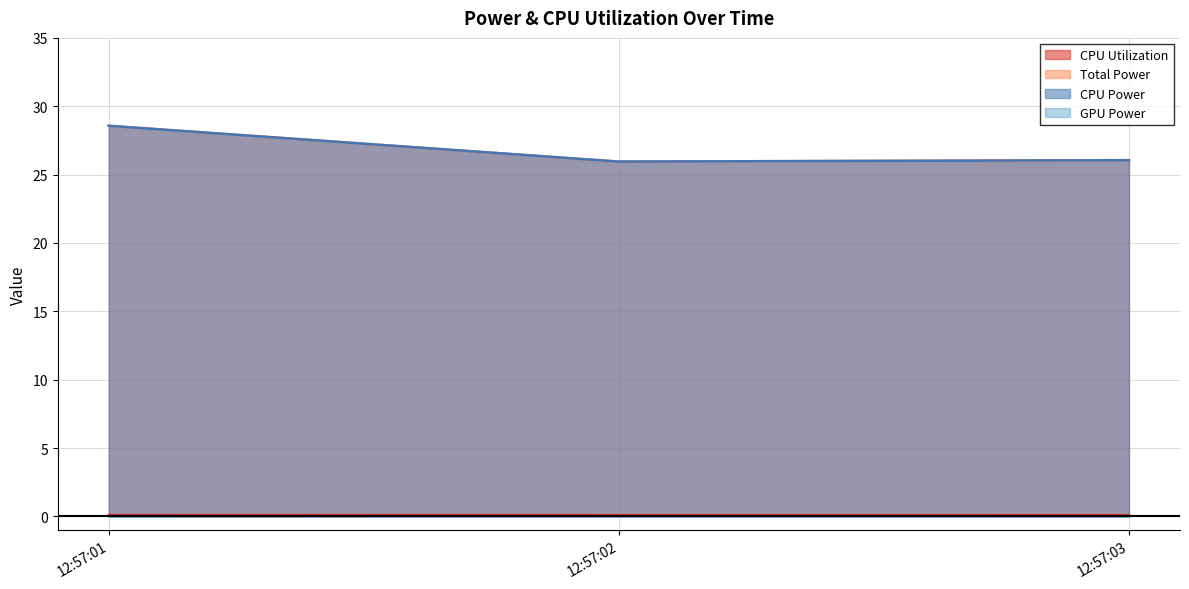

What is the value of the CPU Power point at the 2nd from the left?

26.0